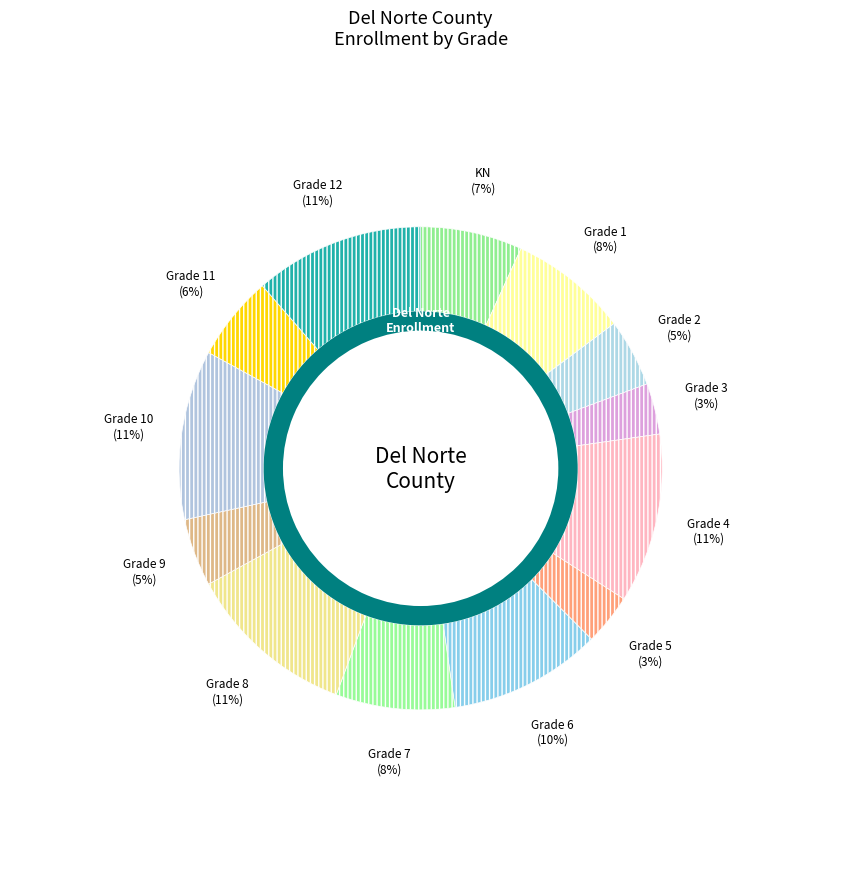

Which has a higher value, 5 or 3?

5